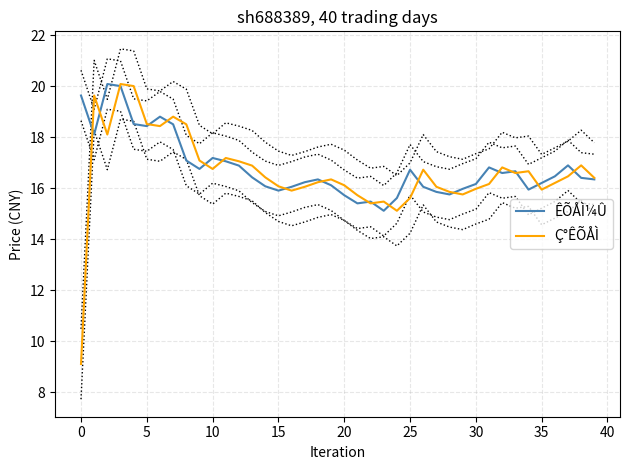

What is the sum of all Ç°ÊÕÅÌ values?

665.0